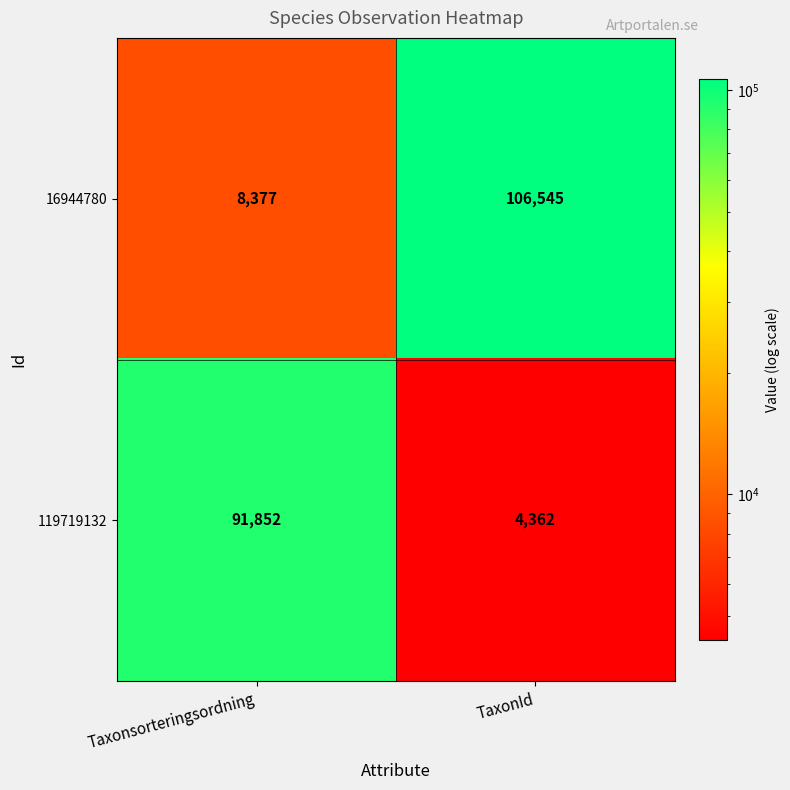

What is the average value of the 16944780 series?

57461